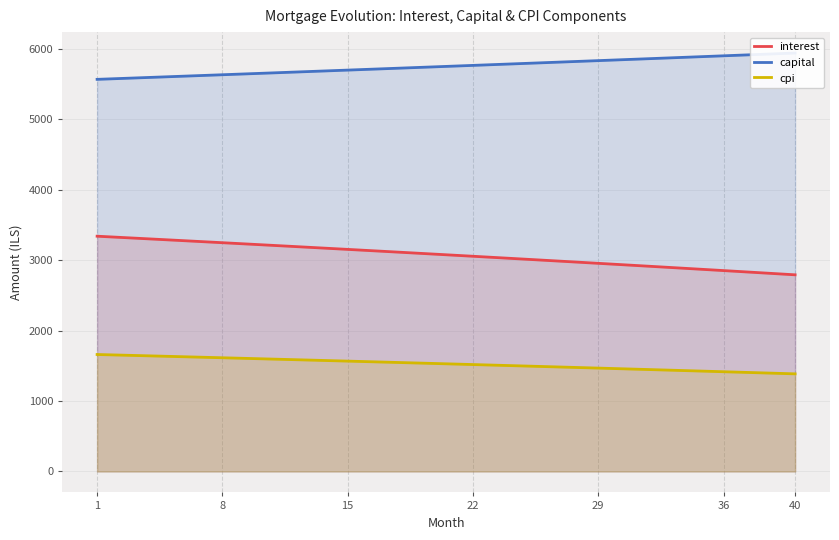

What is the lowest value of the interest series?

2791.0